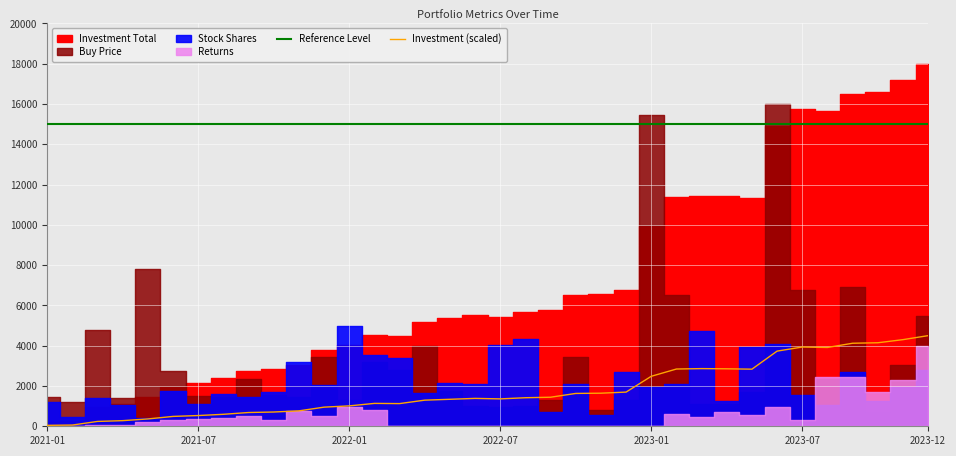

Where is the first local maximum for Investment (scaled)?

13